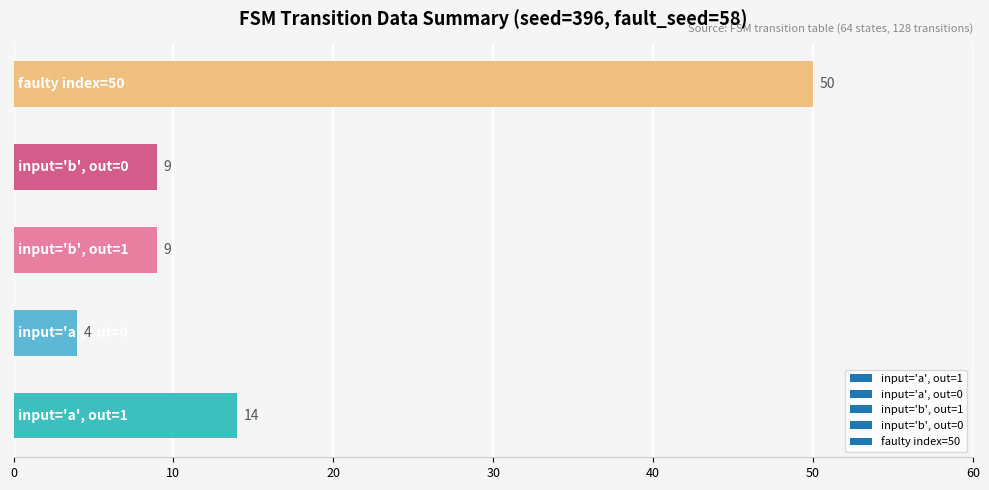

What is the difference between the maximum and minimum values?

46